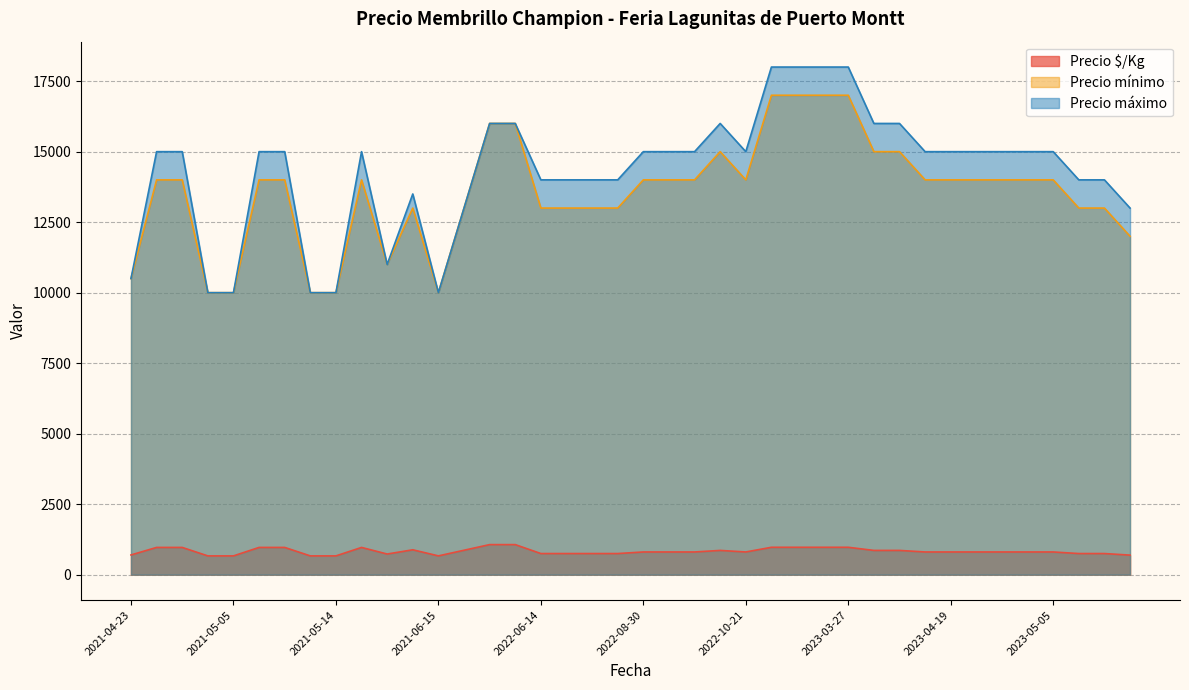

List the series in order of their peak value, highest first.

Precio máximo, Precio mínimo, Precio $/Kg